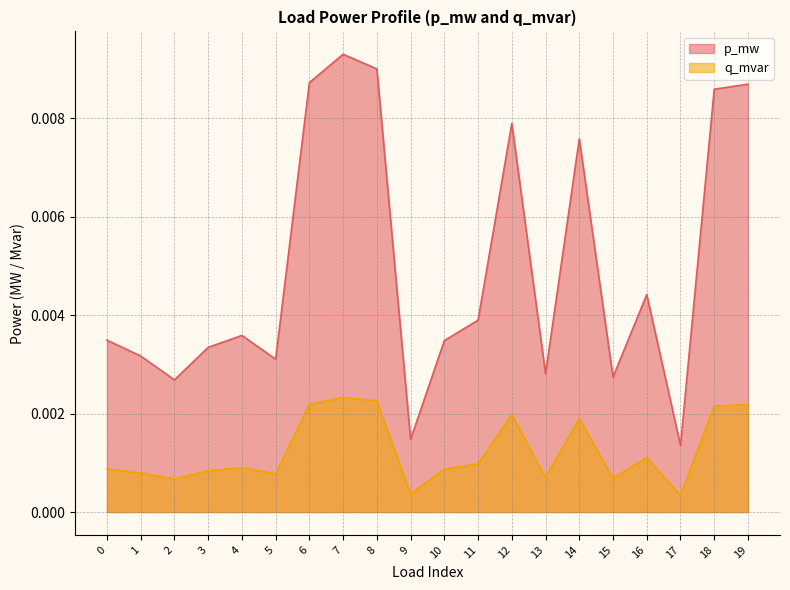

The p_mw series shows 0.0 at 5. True or false?

True